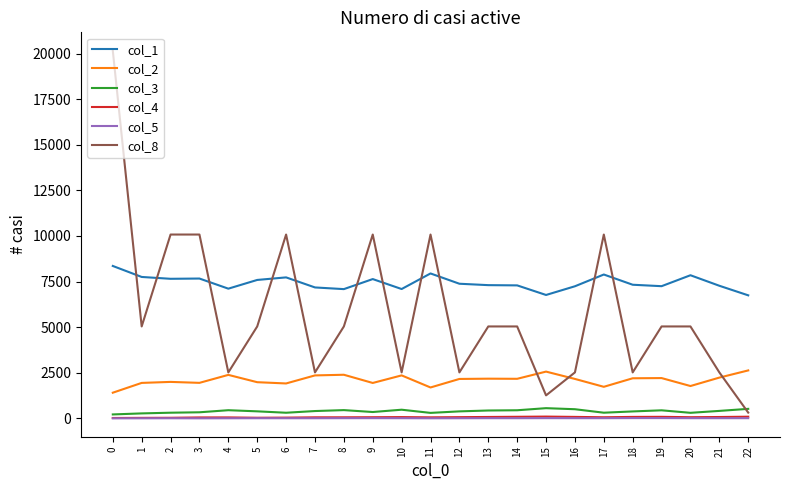

Which series has the largest total across all categories?

col_1